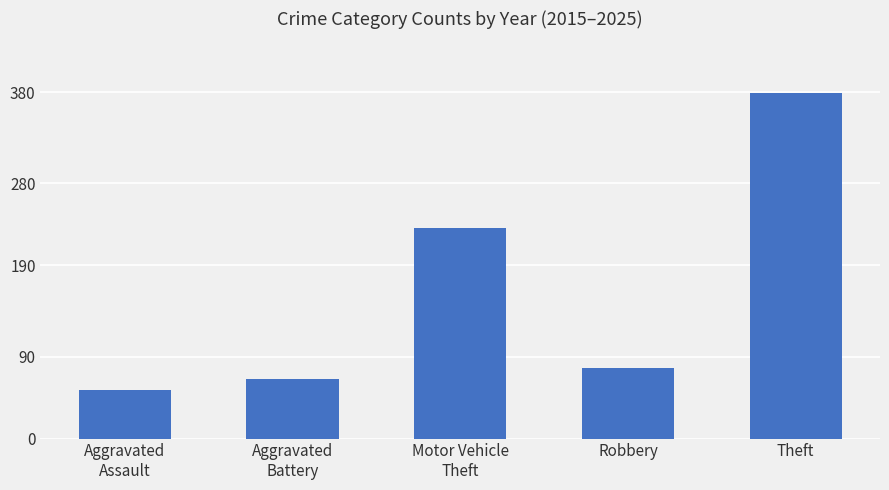

What is the sum of all values?

805